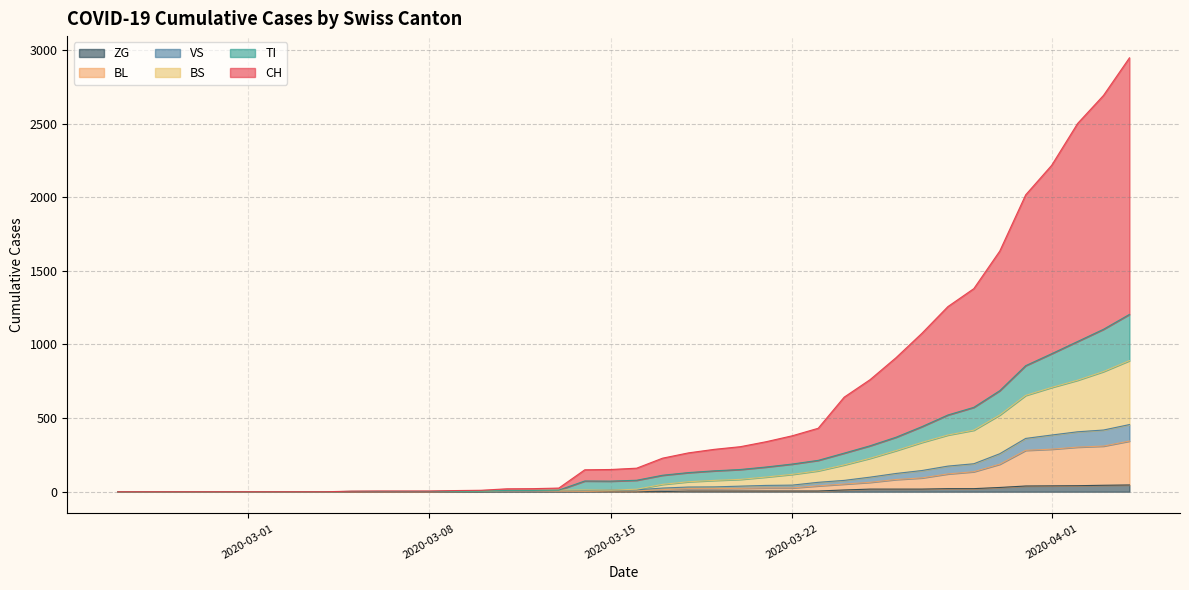

Does the chart display data point markers on the line(s)?

No